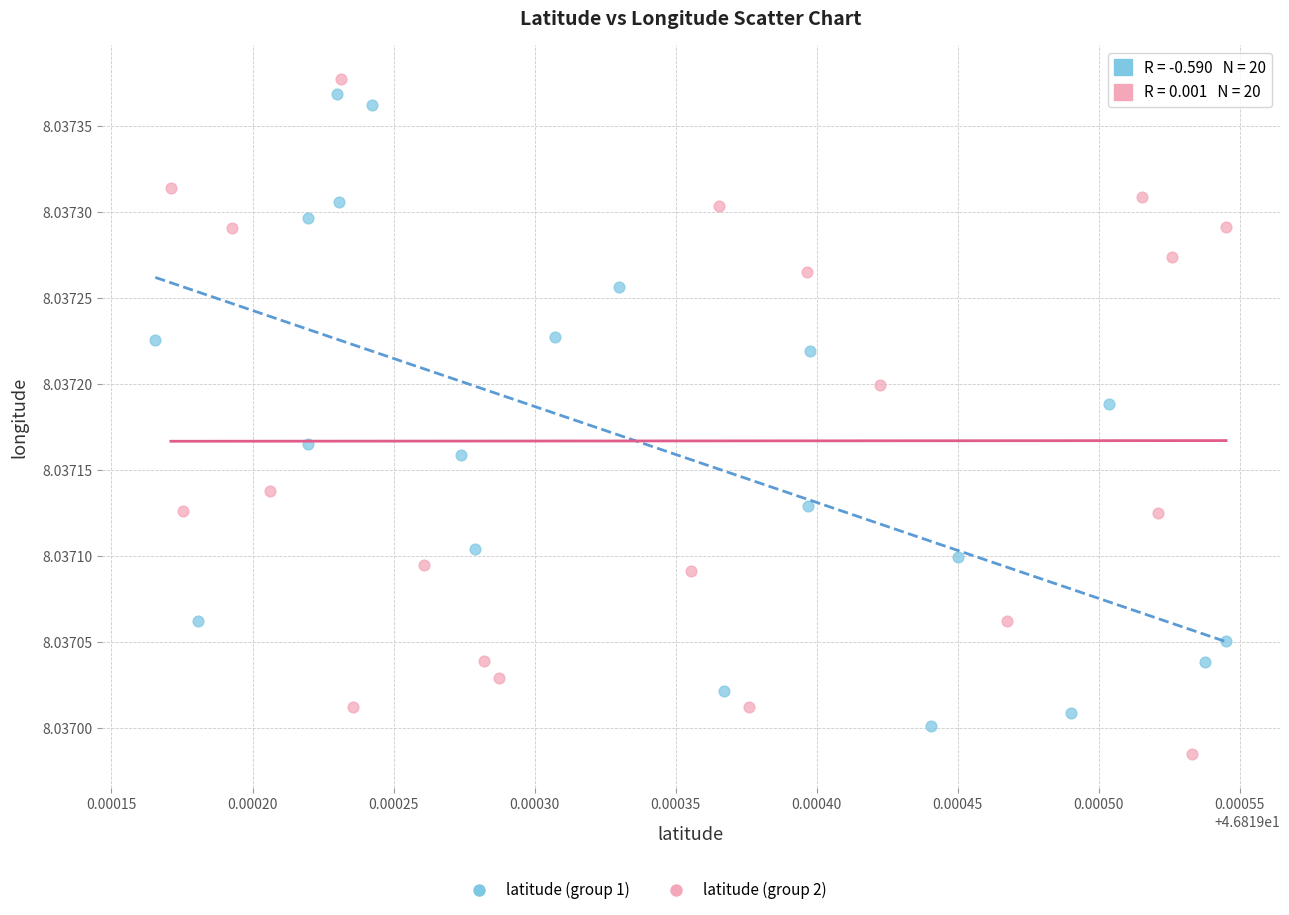

Which series has the widest spread of Y values?

latitude (group 2)